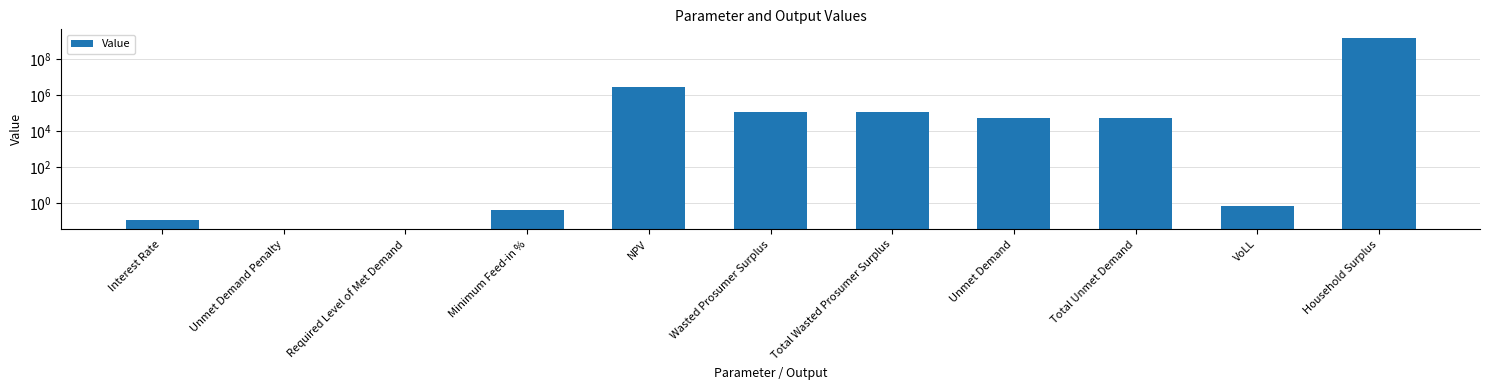

What is the difference between the maximum and minimum values?

1494369262.3